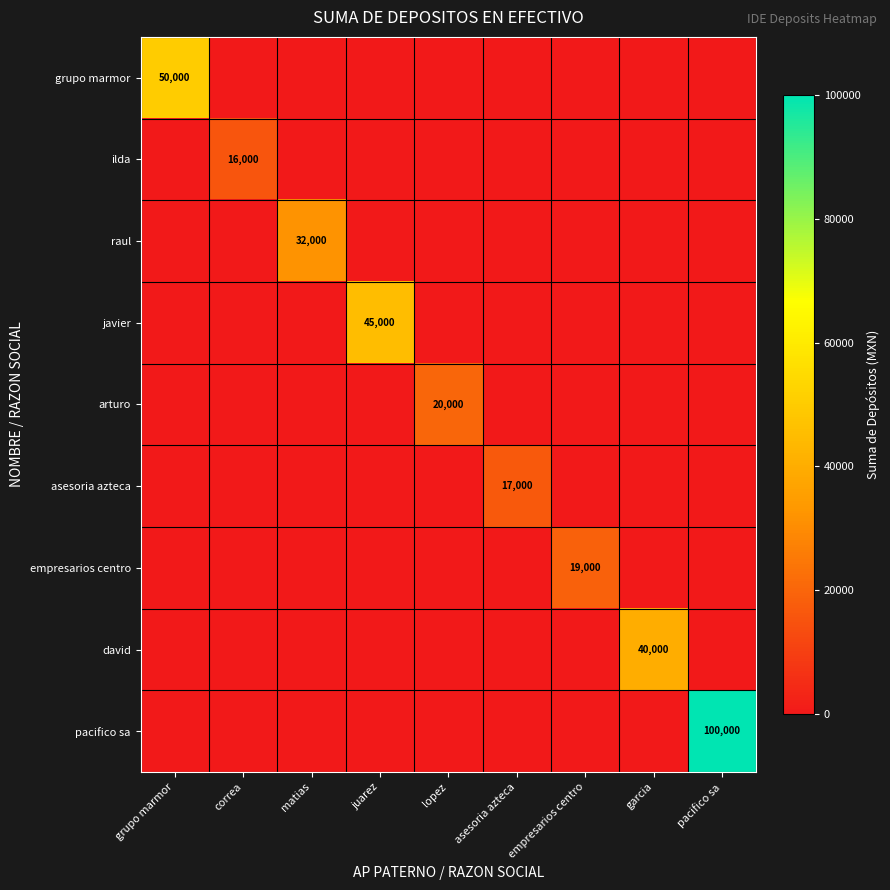

Is it true that asesoria azteca equals 0 at empresarios centro?

True